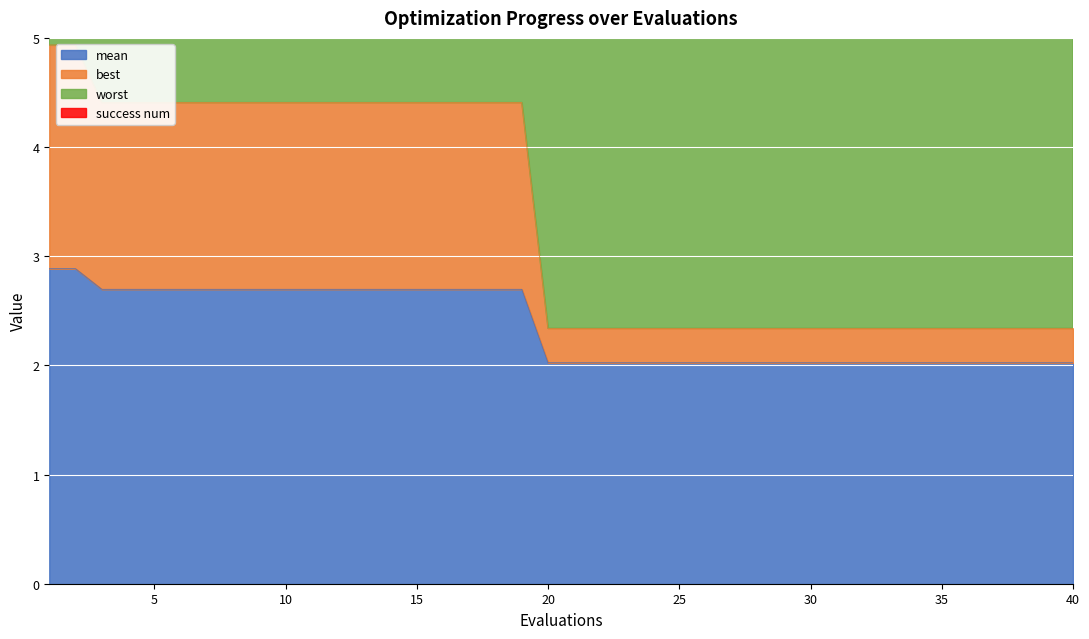

What is the difference between the maximum and second lowest values in the best series?

2.6